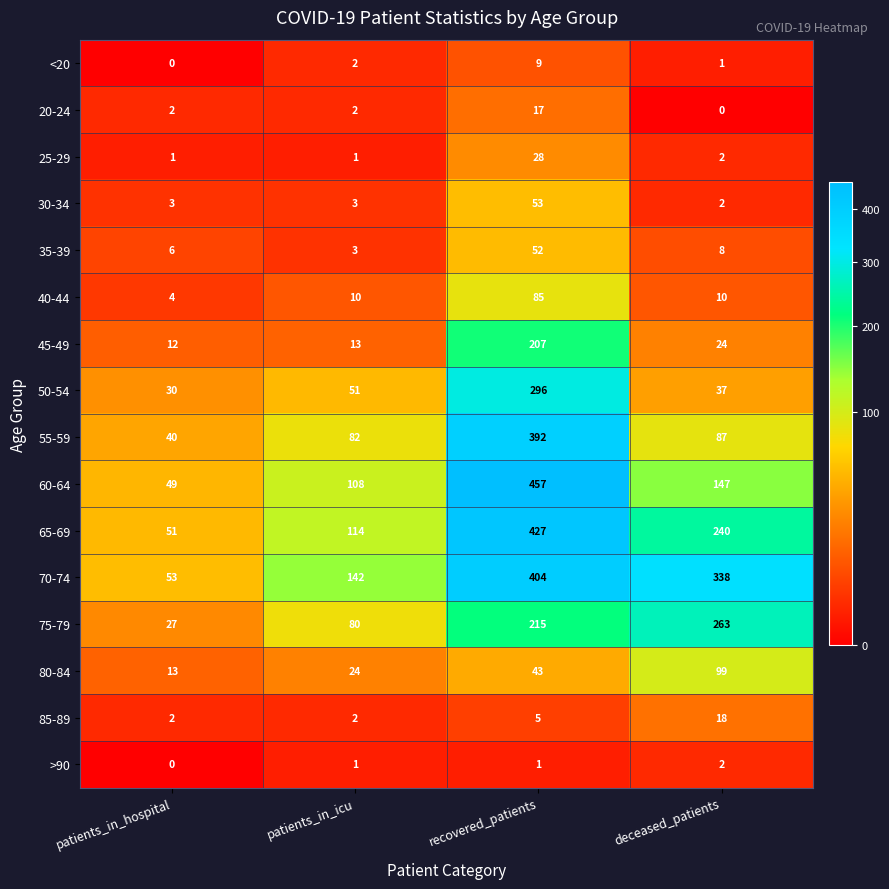

What is the sum of all 65-69 values?

832